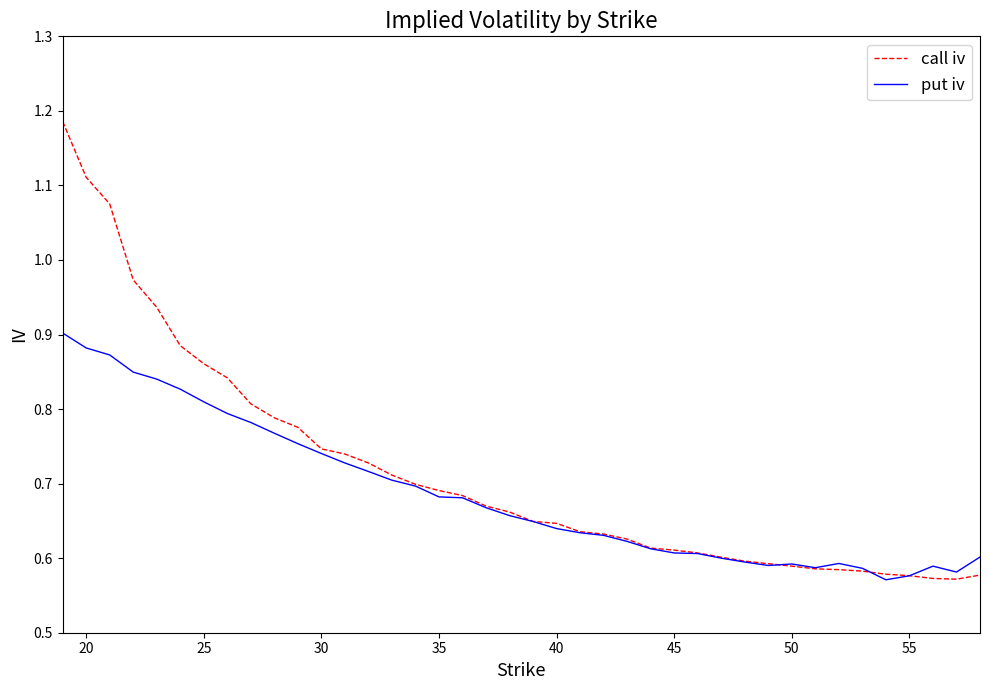

Rank the series by their maximum value, from highest to lowest.

call iv, put iv